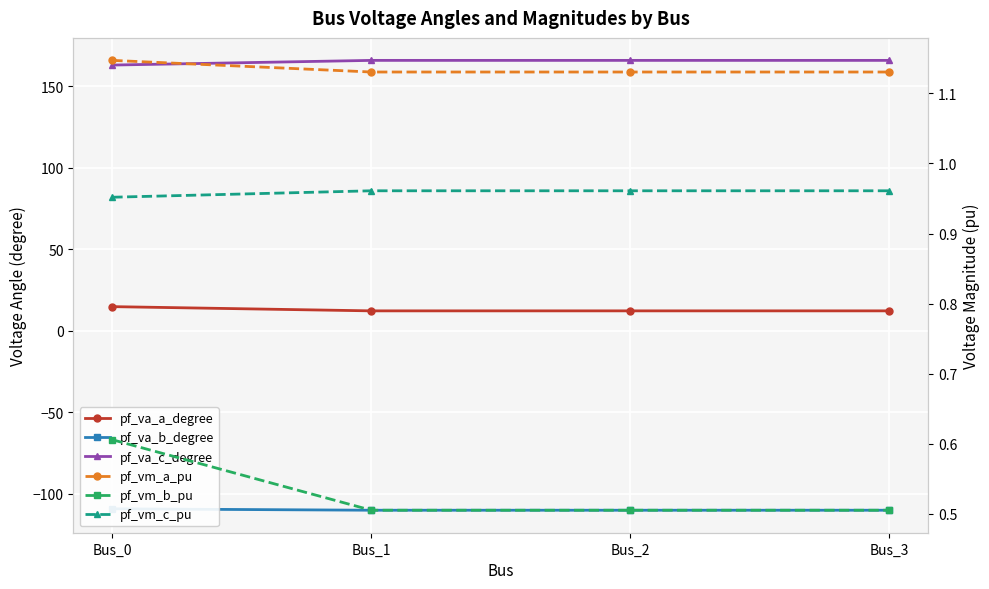

Between Bus_0 and Bus_1, which series saw the biggest shift?

pf_va_c_degree